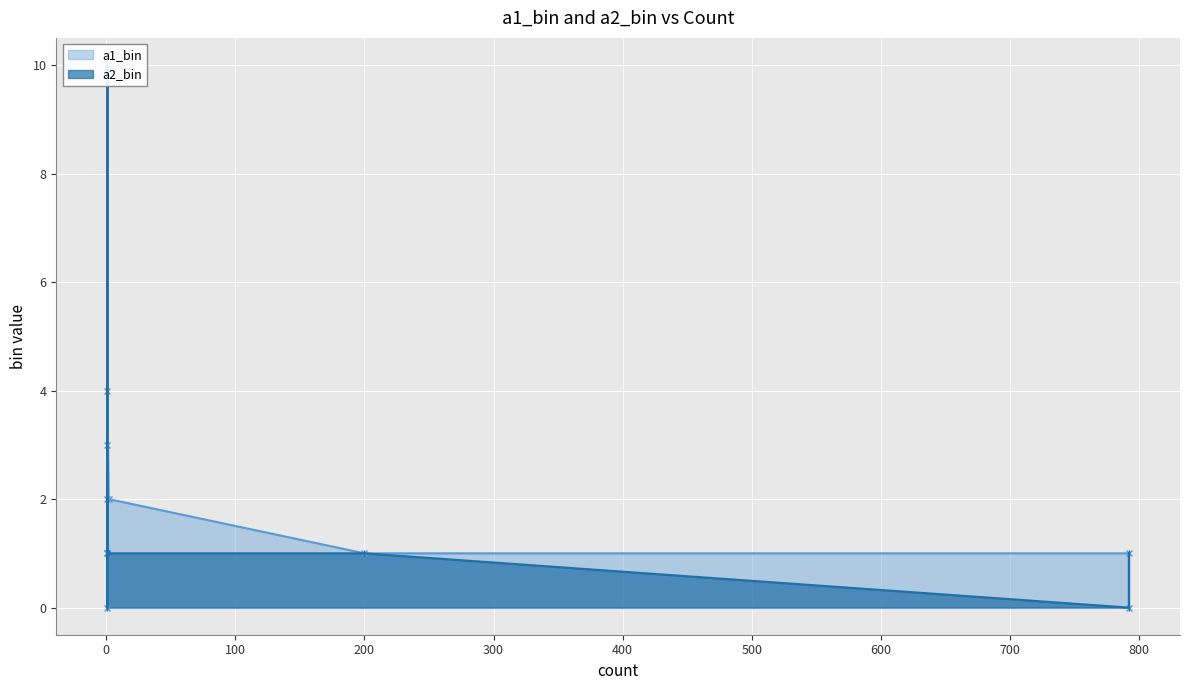

What is the difference between the a1_bin values at 1 and 1?

1